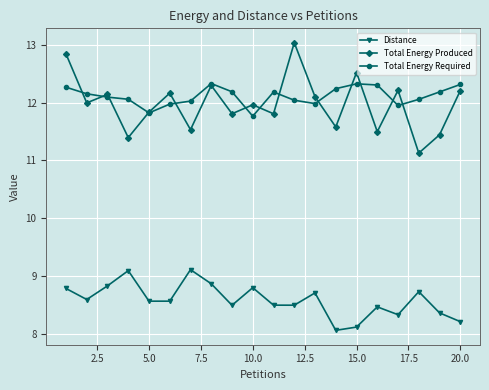

How many lines are shown in the chart?

3